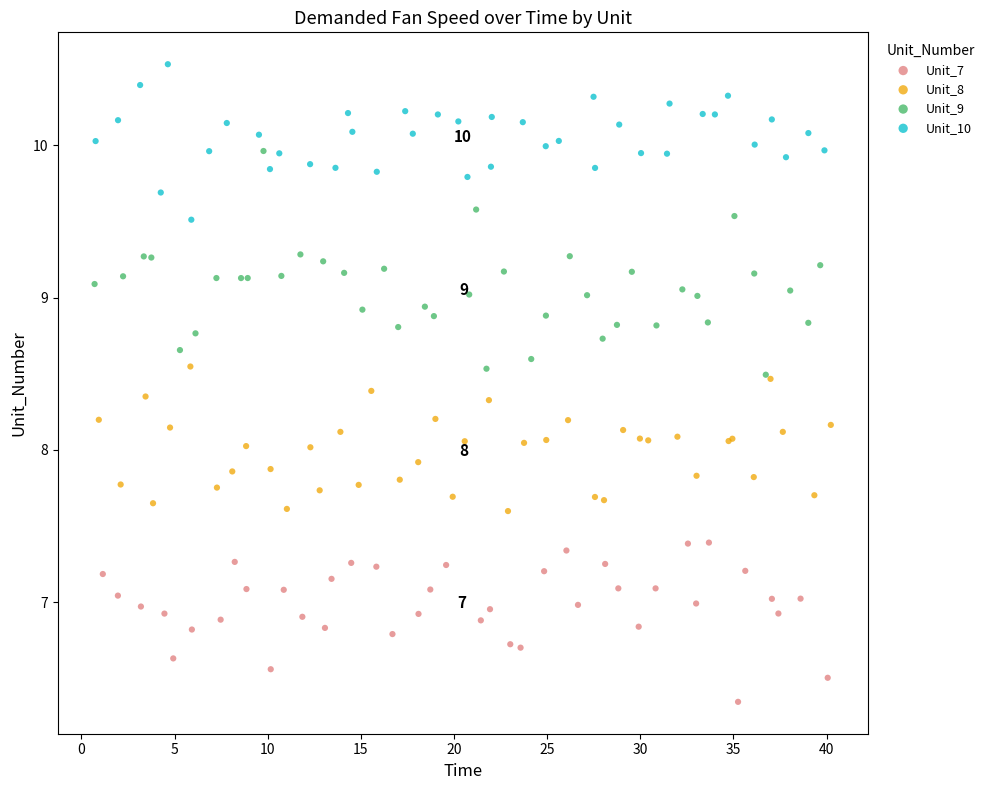

Which series reaches the minimum Y coordinate?

Unit_7